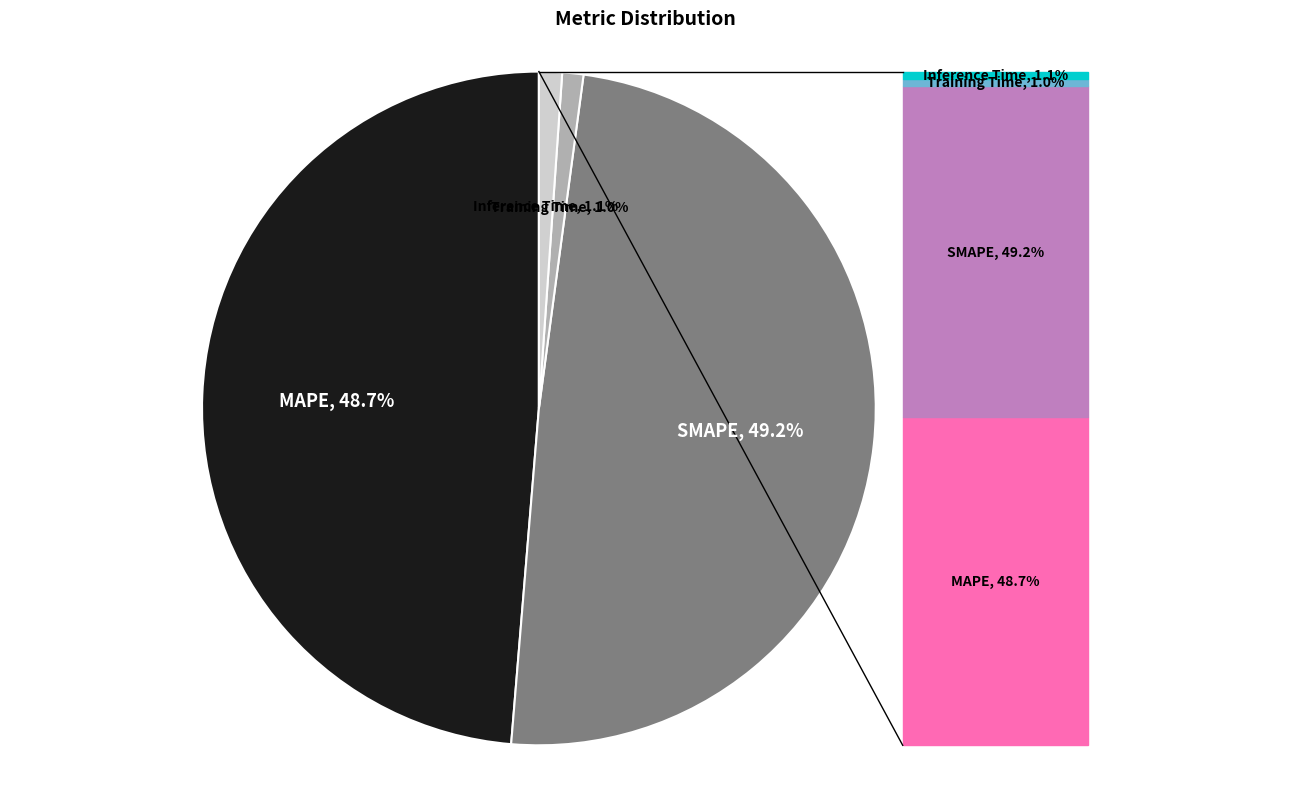

Which has a higher value, MAPE or Training Time?

MAPE